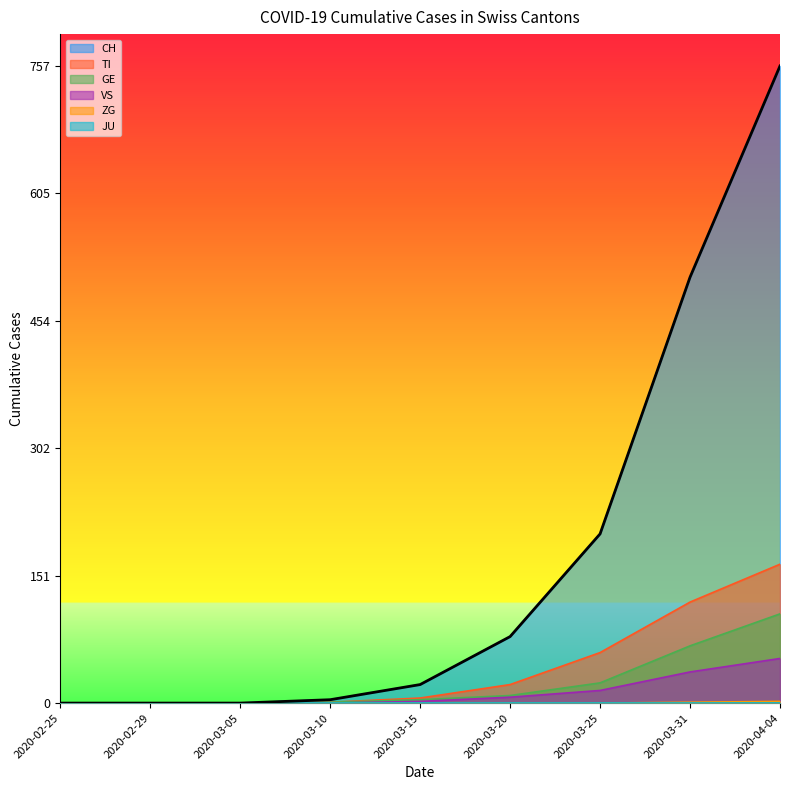

What is the difference between the highest and lowest values at 2020-04-04?

757